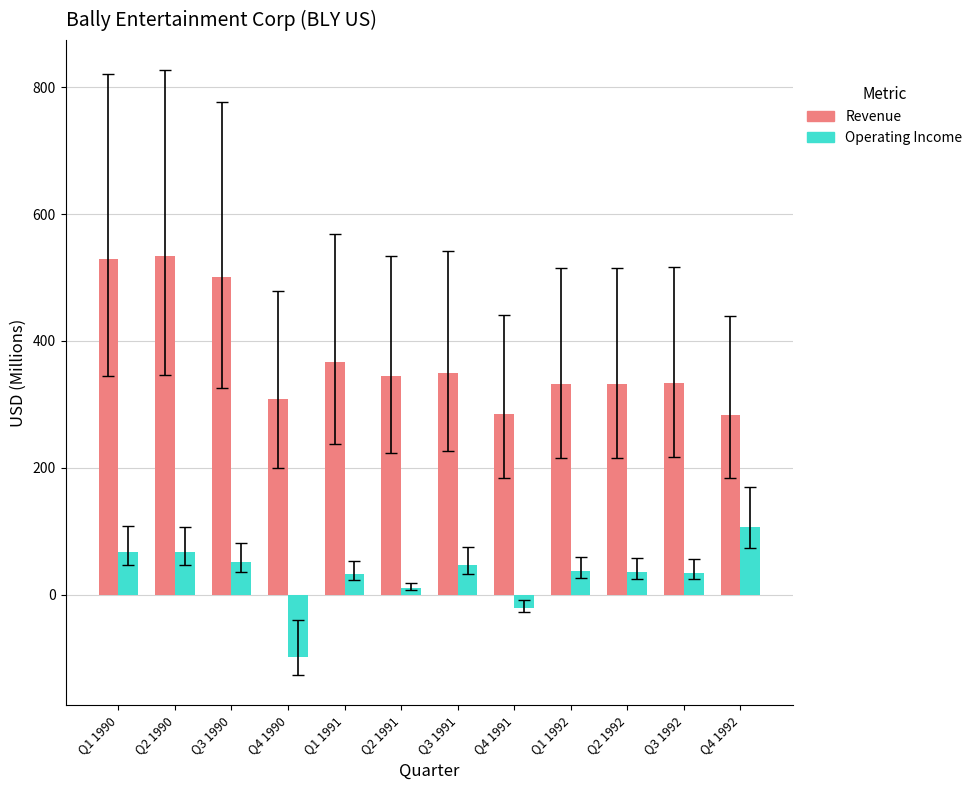

Does the chart contain stacked bars?

No